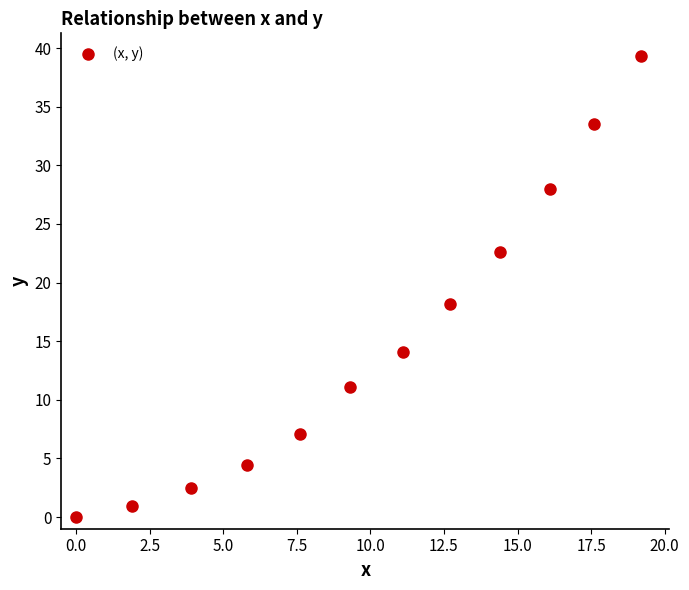

What is the average X value?

10.0